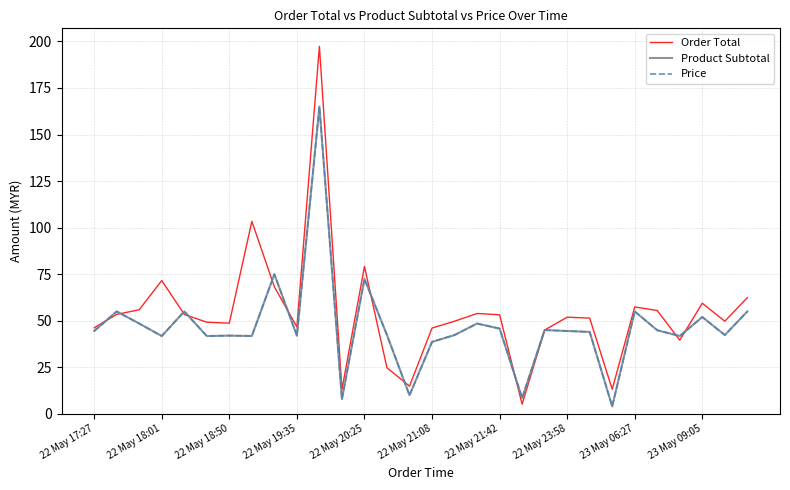

Does the chart display data point markers on the line(s)?

No